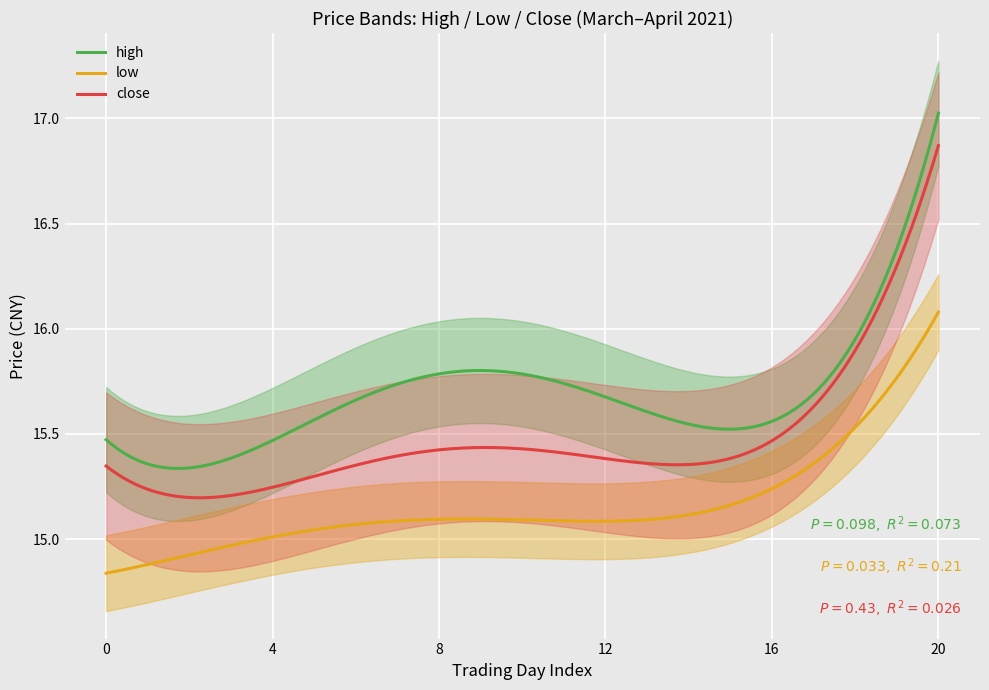

True or false: high and low cross at least once.

False